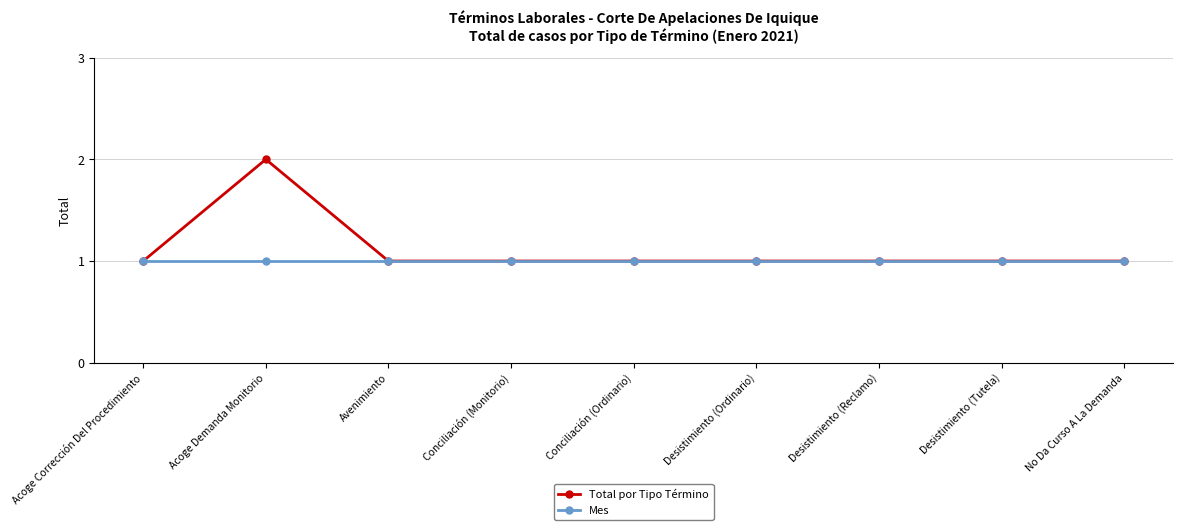

Is this an area chart (filled region under the line)?

No